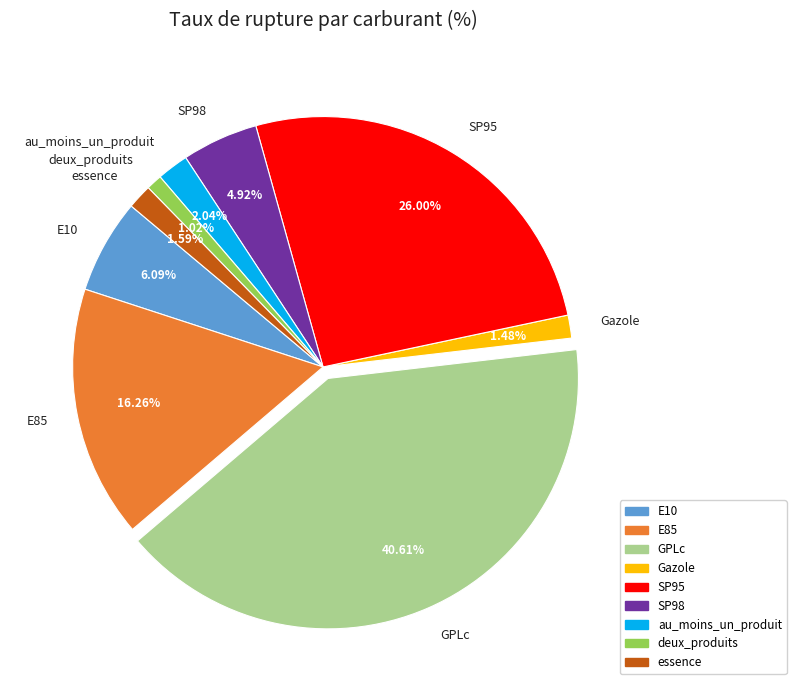

How many slices are in this pie chart?

9